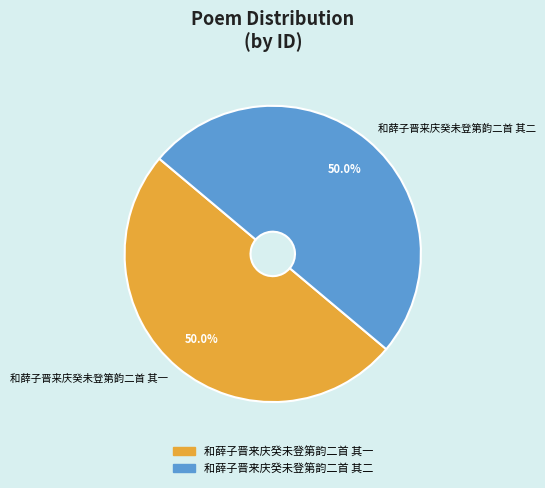

What percentage do 和薛子晋来庆癸未登第韵二首 其二 and 和薛子晋来庆癸未登第韵二首 其一 together represent?

100.0%